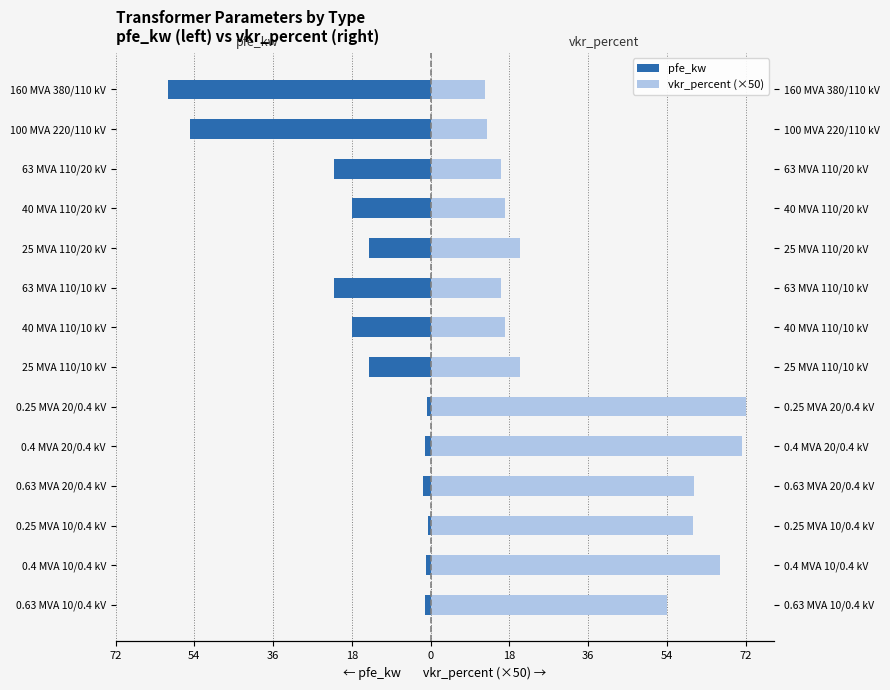

At how many categories does at least one series exceed 67?

2